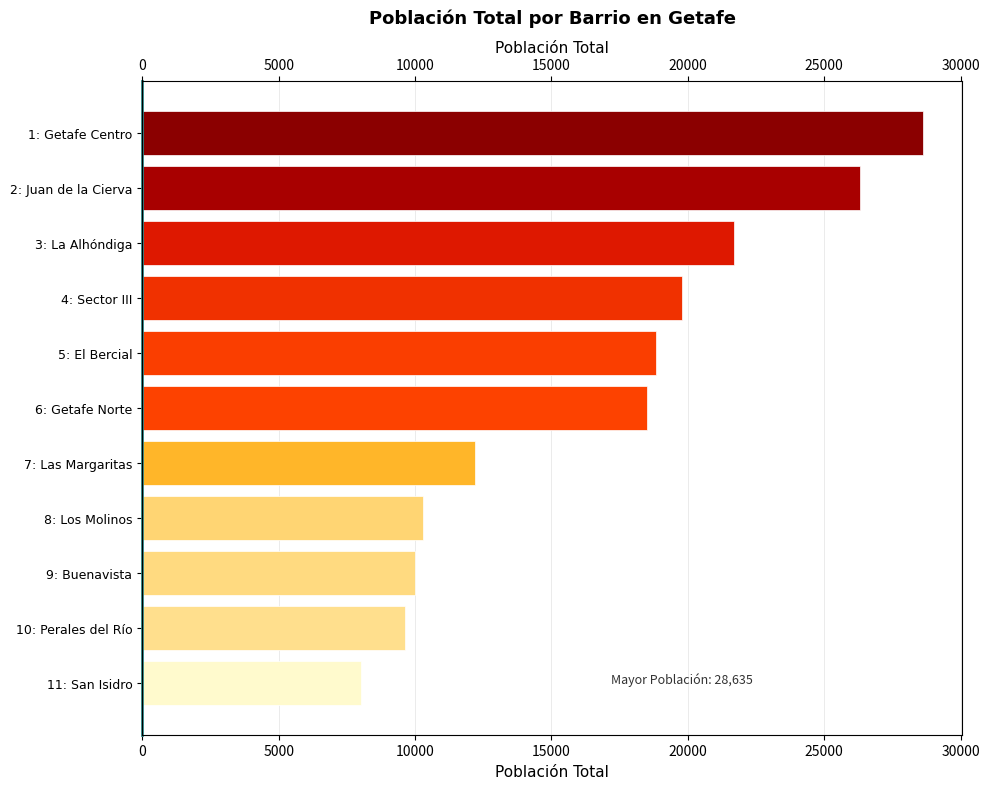

Does the chart contain stacked bars?

No